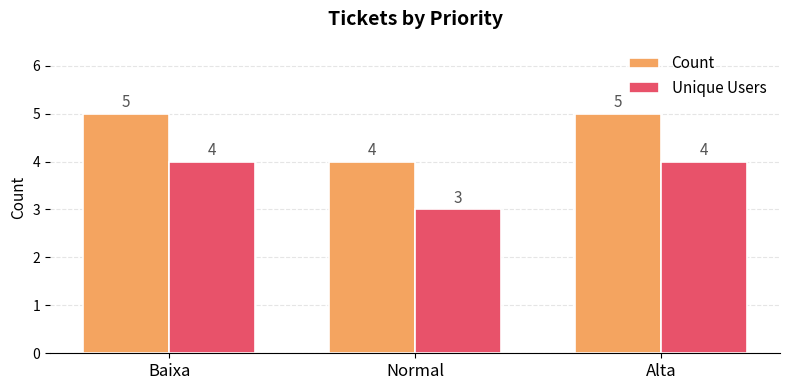

What is the smallest value displayed?

3